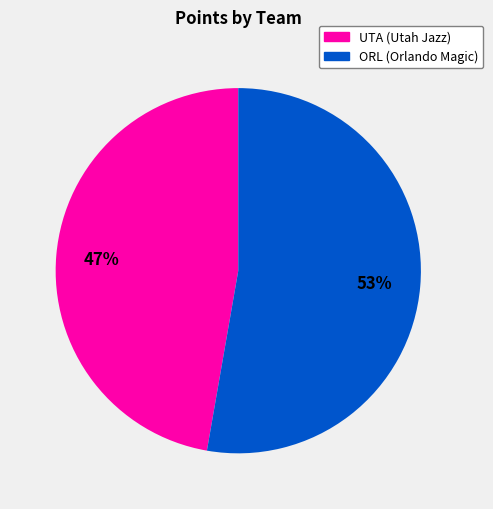

To the nearest percent, what is the average slice percentage?

50%